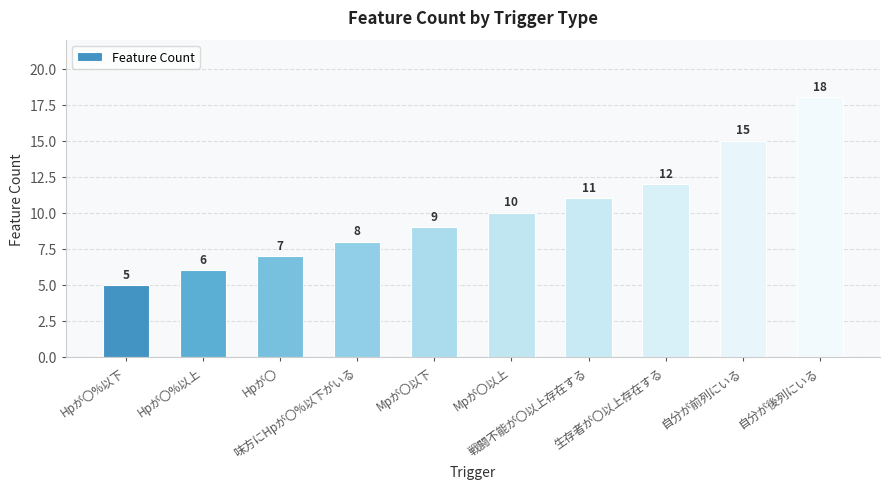

List the labels in order of value, largest first.

自分が後列にいる, 自分が前列にいる, 生存者が〇以上存在する, 戦闘不能が〇以上存在する, Mpが〇以上, Mpが〇以下, 味方にHpが〇%以下がいる, Hpが〇, Hpが〇%以上, Hpが〇%以下